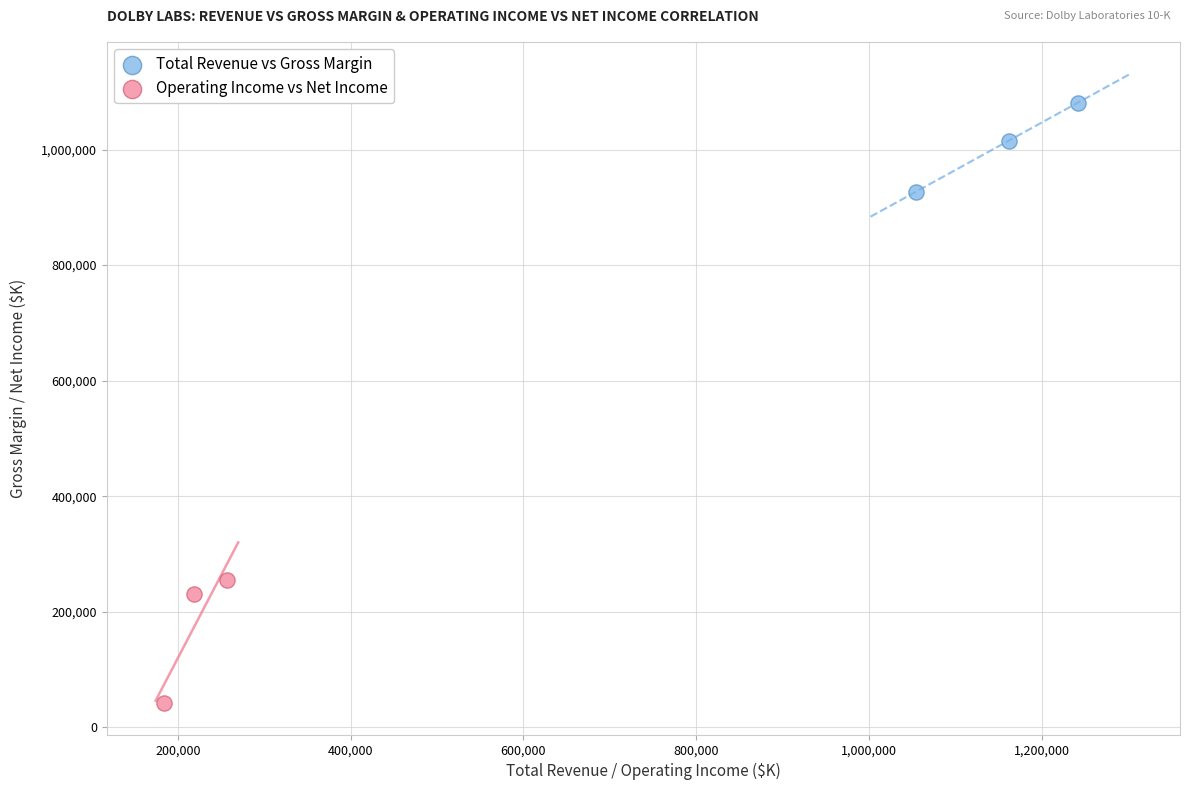

Which series has the widest spread of Y values?

Operating Income vs Net Income